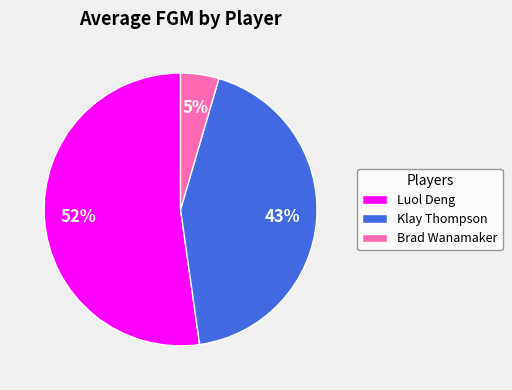

Is there a majority slice in this chart?

Yes